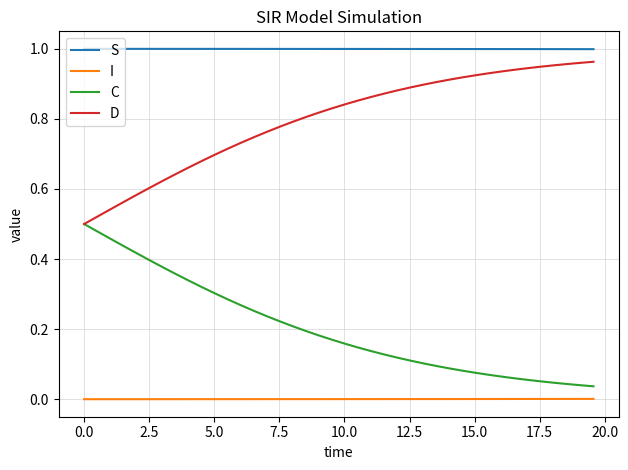

True or false: D and S cross at least once.

False